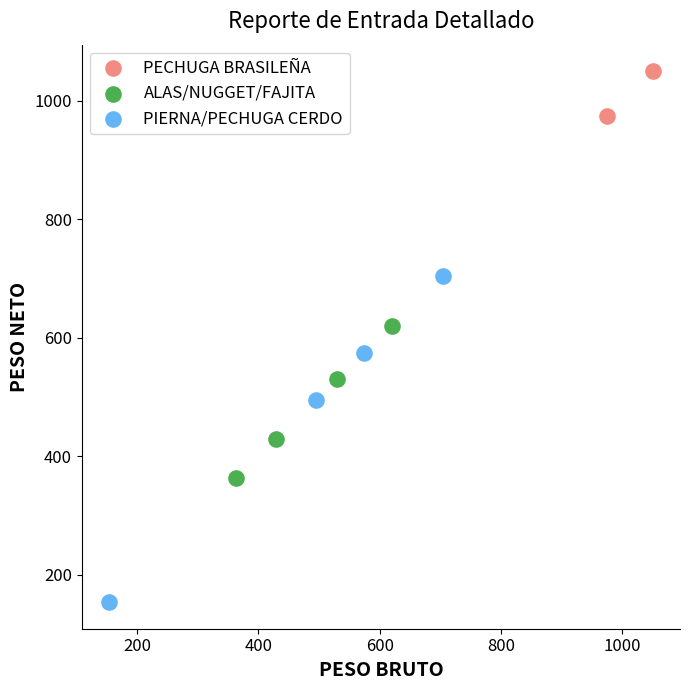

Which series reaches the minimum Y coordinate?

PIERNA/PECHUGA CERDO